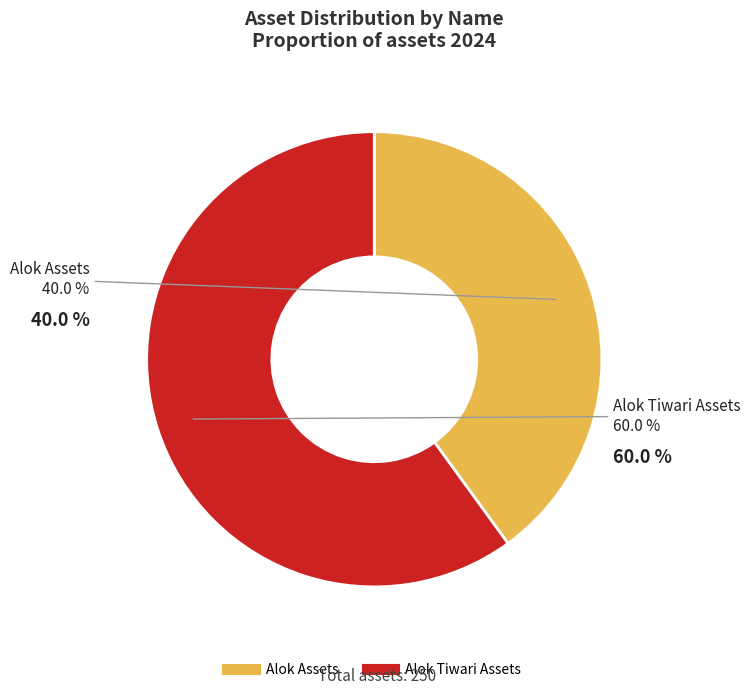

True or false: Alok Assets accounts for 40% of the total.

True